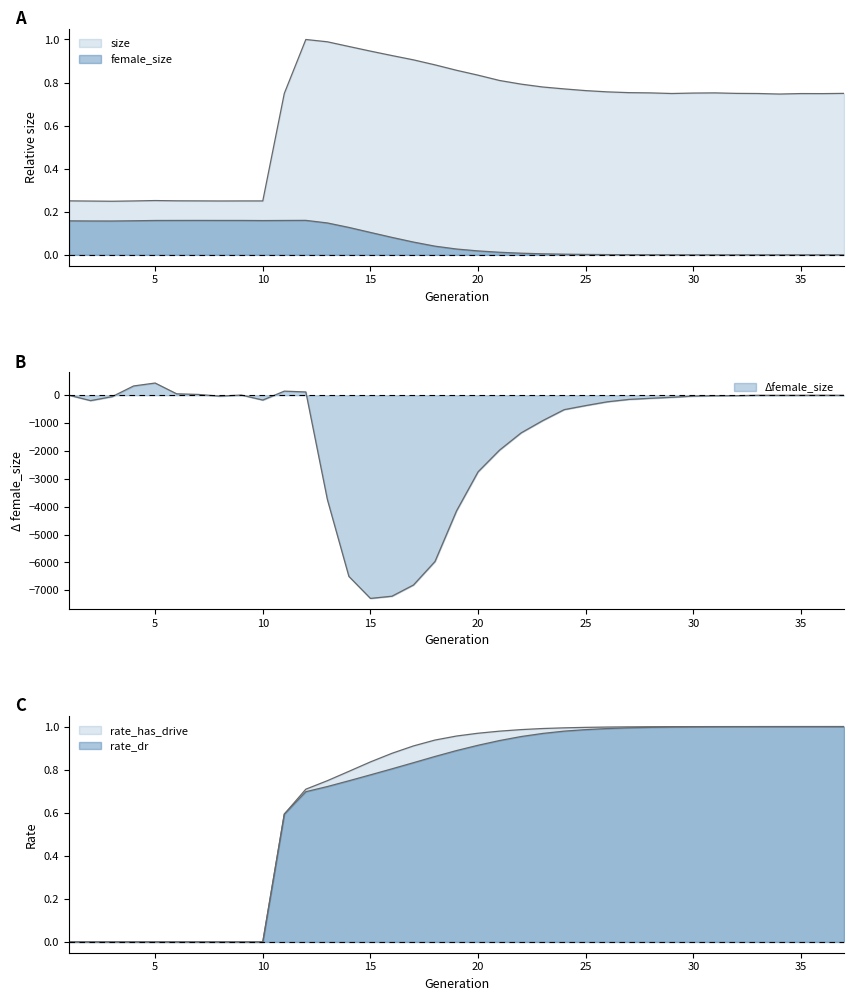

Does the chart have visible grid lines?

No